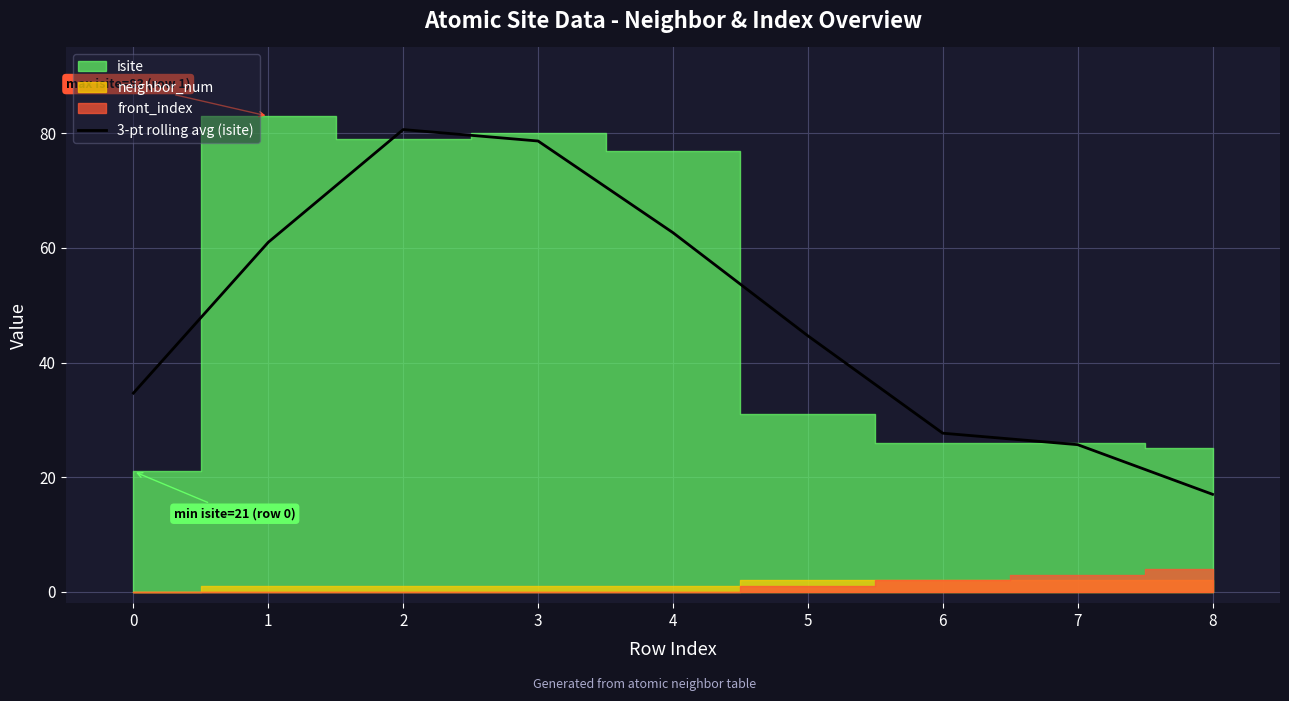

The value at 1 is 105.9. True or false?

False